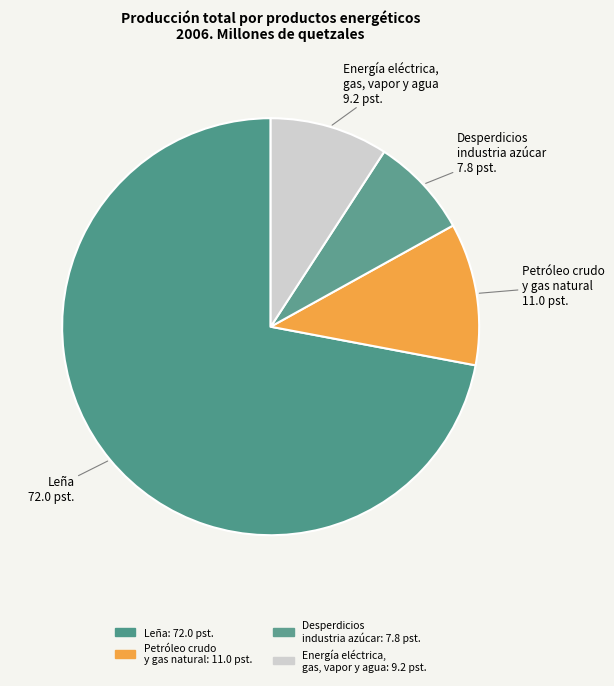

Count the number of slices in the pie.

4